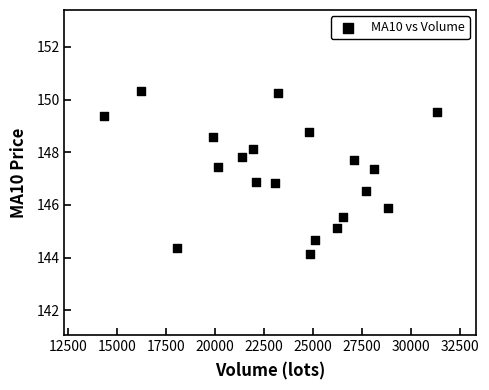

What is the range of Y values (max minus min)?

6.2